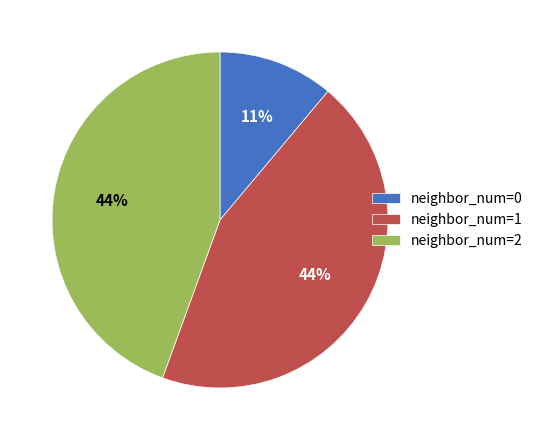

What percentage is the neighbor_num=2 slice, to the nearest percent?

44%